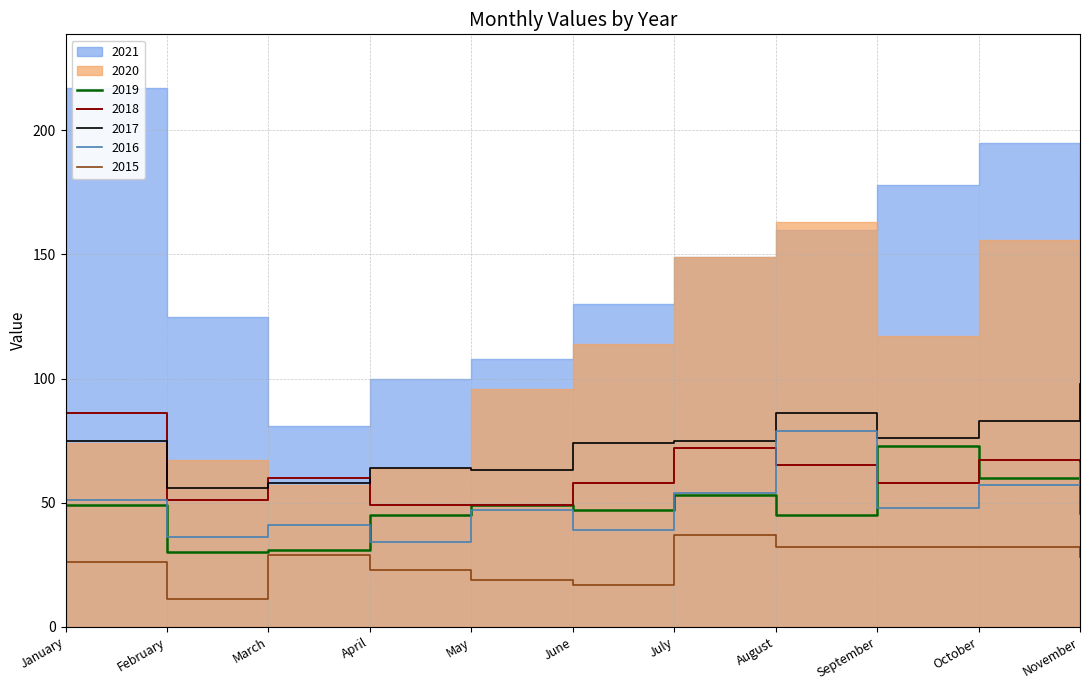

The 2018 series shows 65 at August. True or false?

True